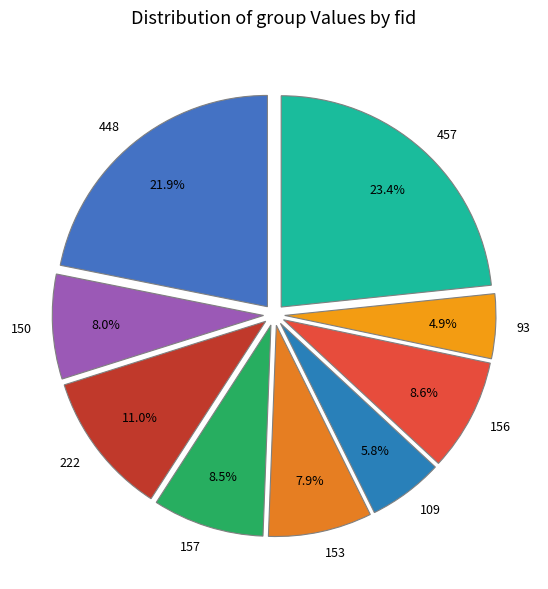

True or false: 222 accounts for 18% of the total.

False